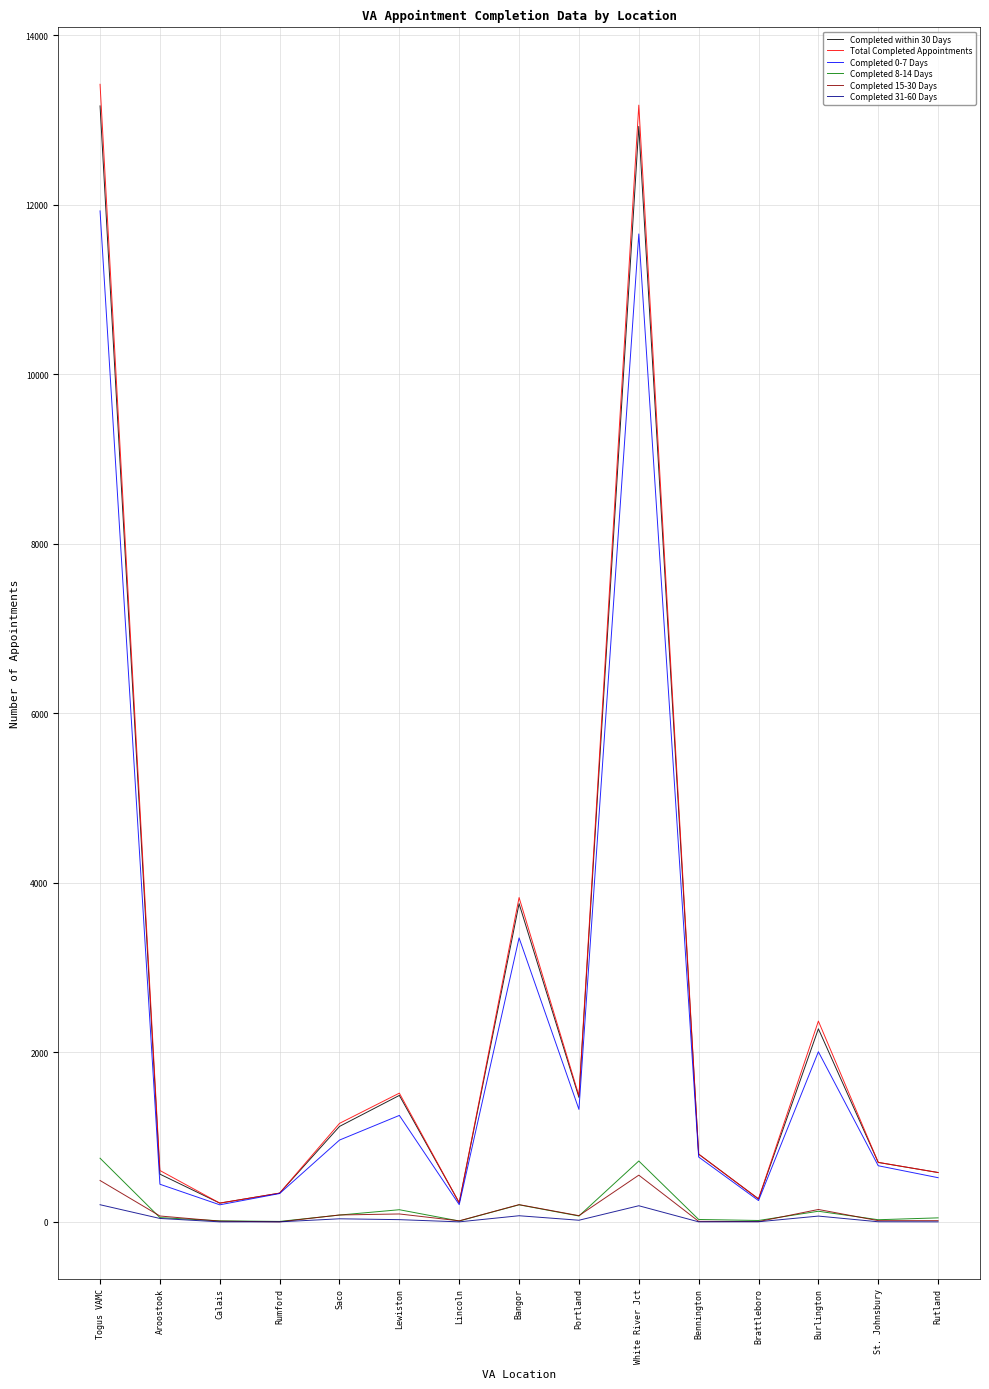

The value of Completed 15-30 Days at Rumford is 0. True or false?

True